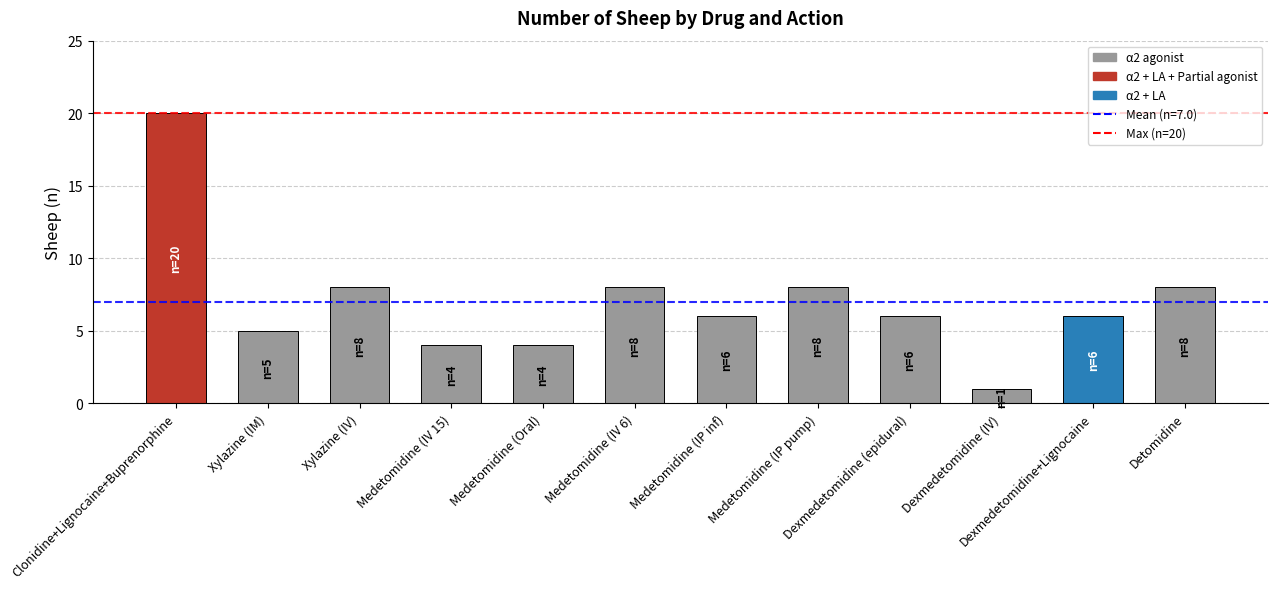

Which label corresponds to the smallest value in the chart?

Dexmedetomidine (IV)